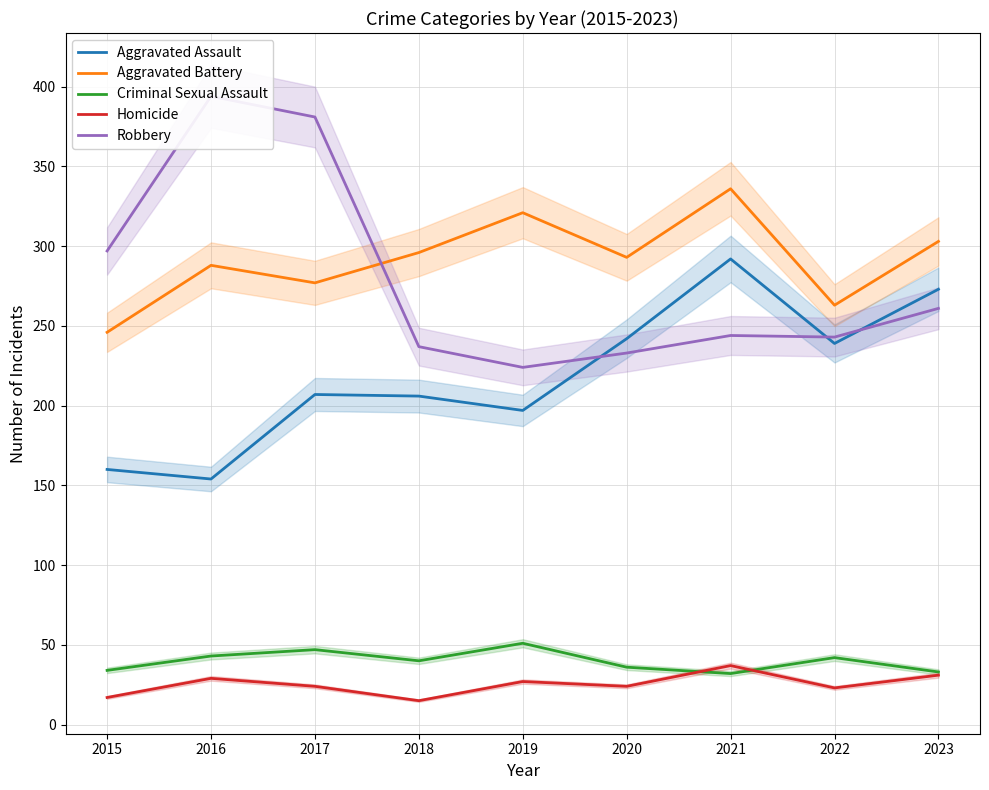

True or false: Homicide and Robbery intersect in this chart.

False